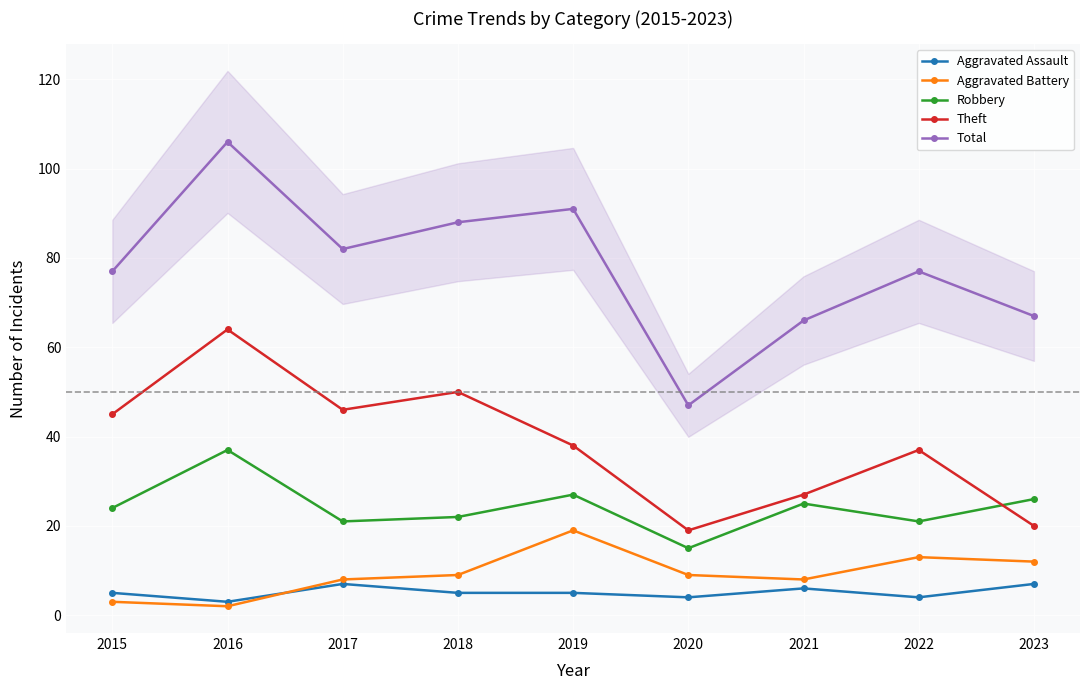

The Robbery series shows 21 at 2017. True or false?

True